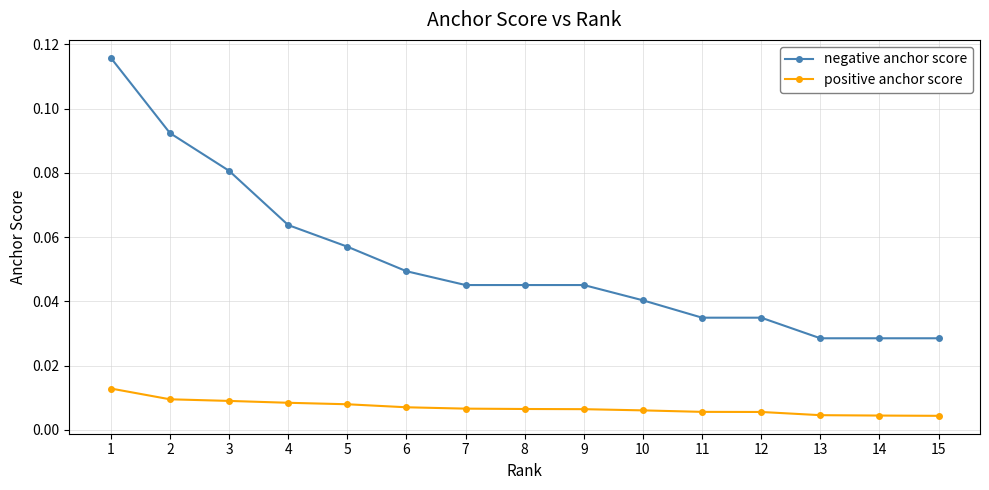

How many lines are shown in the chart?

2